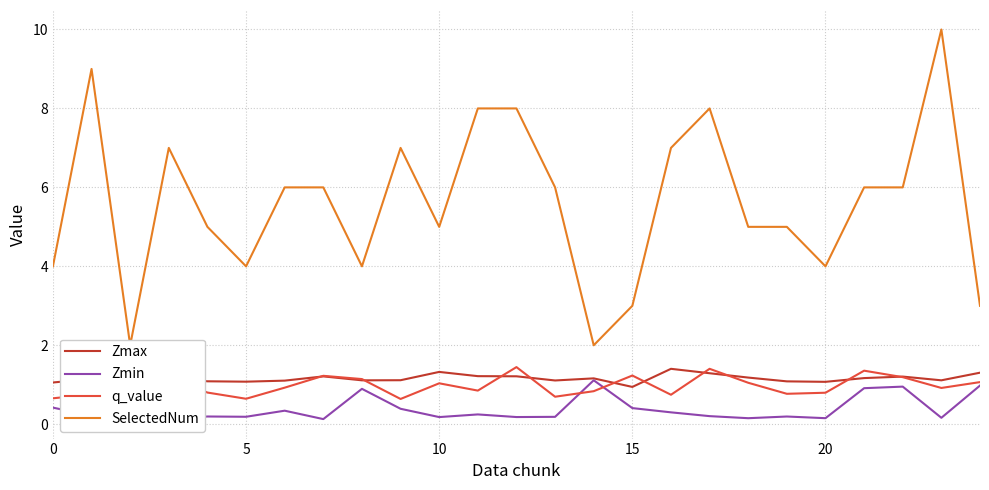

List the series in order of their peak value, highest first.

SelectedNum, q_value, Zmax, Zmin